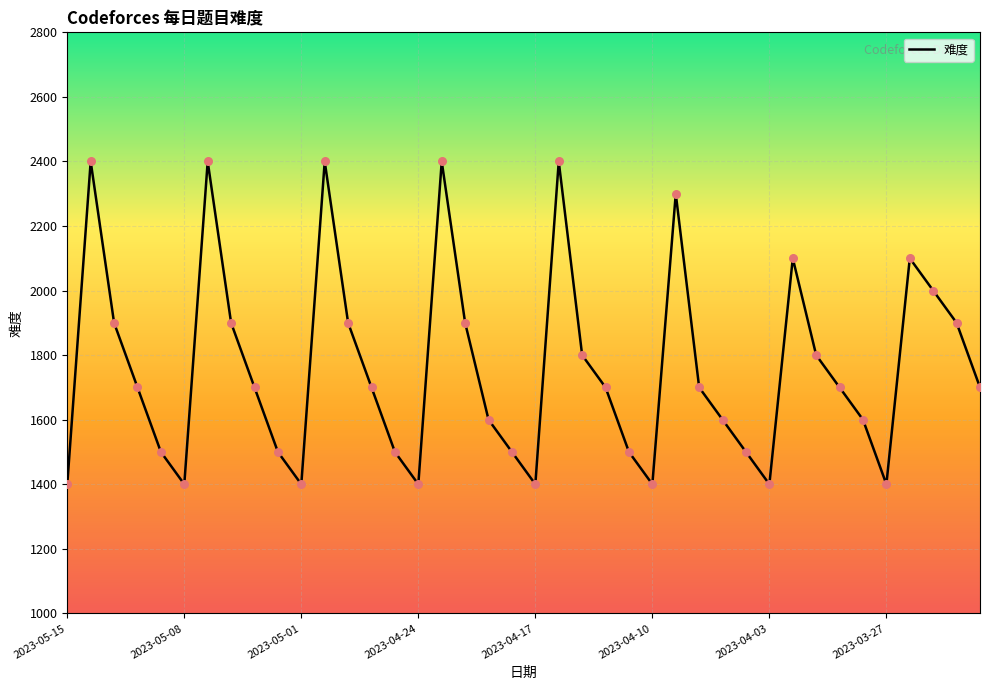

What is the smallest value displayed?

1400